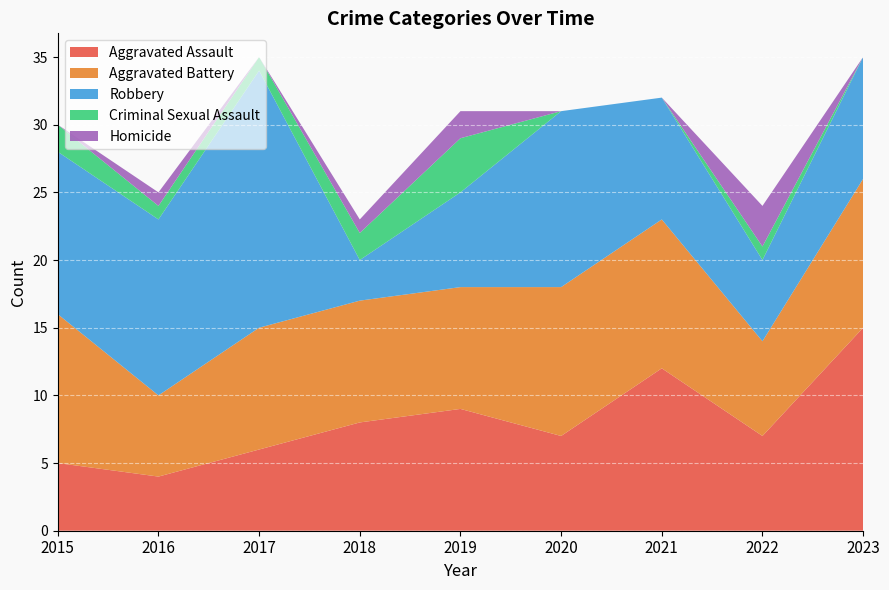

Reading left to right, extract all data points from this chart.

Aggravated Assault: 2015=5	2016=4	2017=6	2018=8	2019=9	2020=7	2021=12	2022=7	2023=15
Aggravated Battery: 2015=11	2016=6	2017=9	2018=9	2019=9	2020=11	2021=11	2022=7	2023=11
Robbery: 2015=12	2016=13	2017=19	2018=3	2019=7	2020=13	2021=9	2022=6	2023=9
Criminal Sexual Assault: 2015=2	2016=1	2017=1	2018=2	2019=4	2020=0	2021=0	2022=1	2023=0
Homicide: 2015=0	2016=1	2017=0	2018=1	2019=2	2020=0	2021=0	2022=3	2023=0